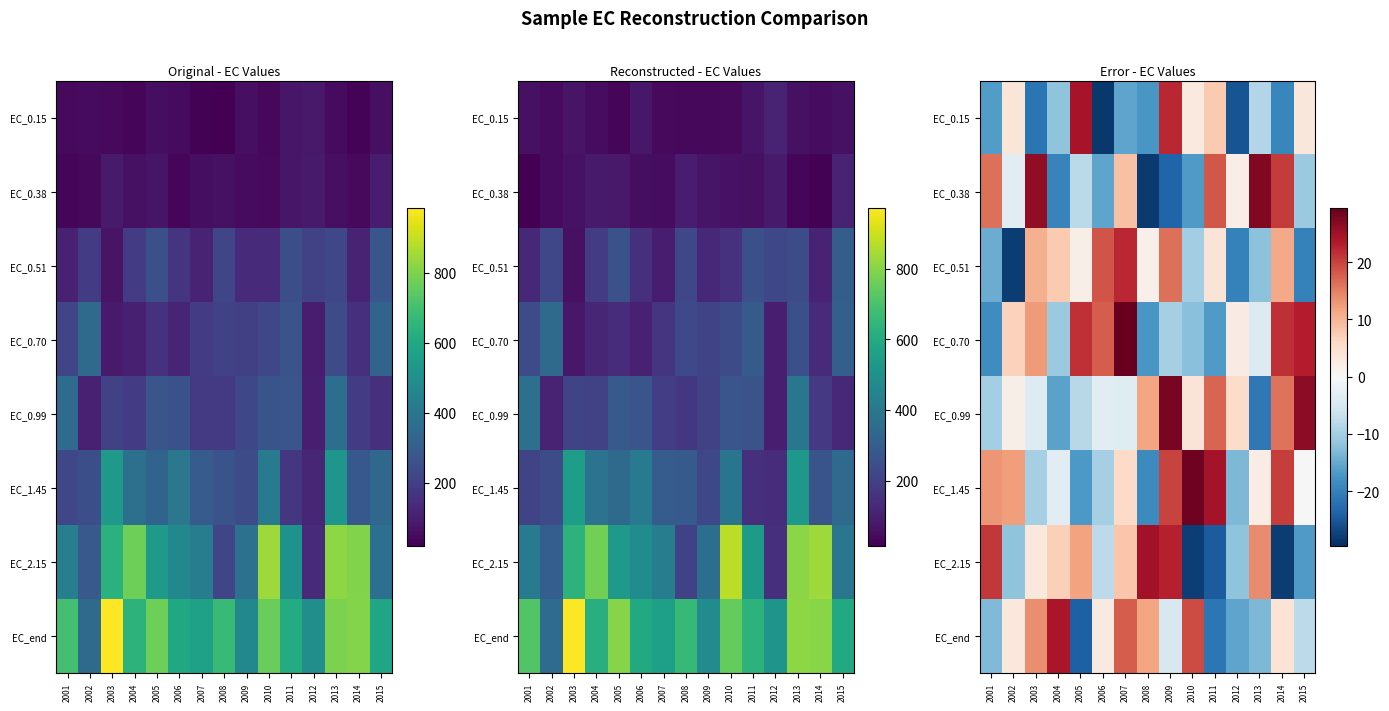

Which label corresponds to the largest value in the chart?

2007